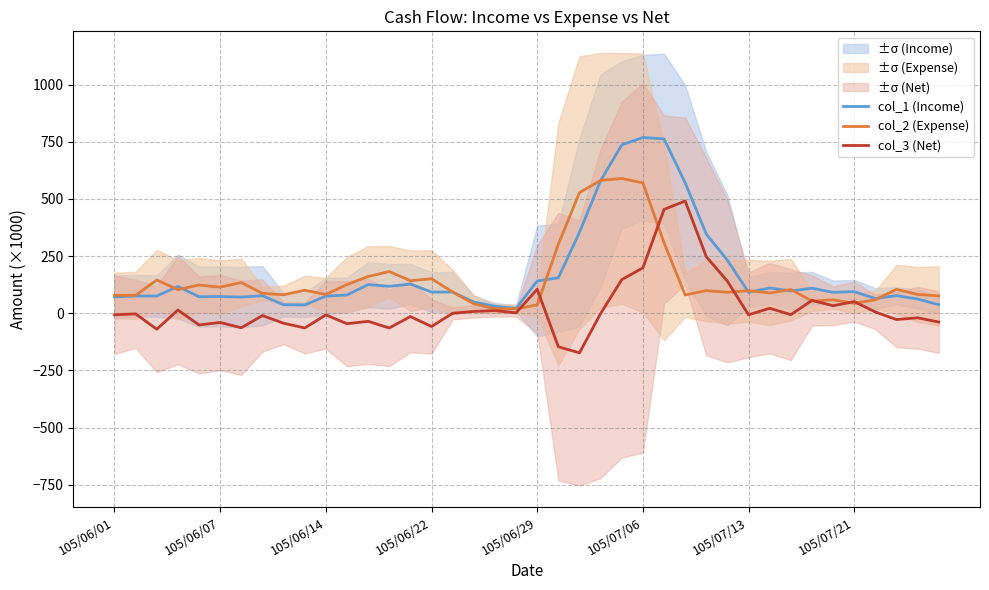

The value of col_1 (Income) at 105/07/06 is 229.3. True or false?

False